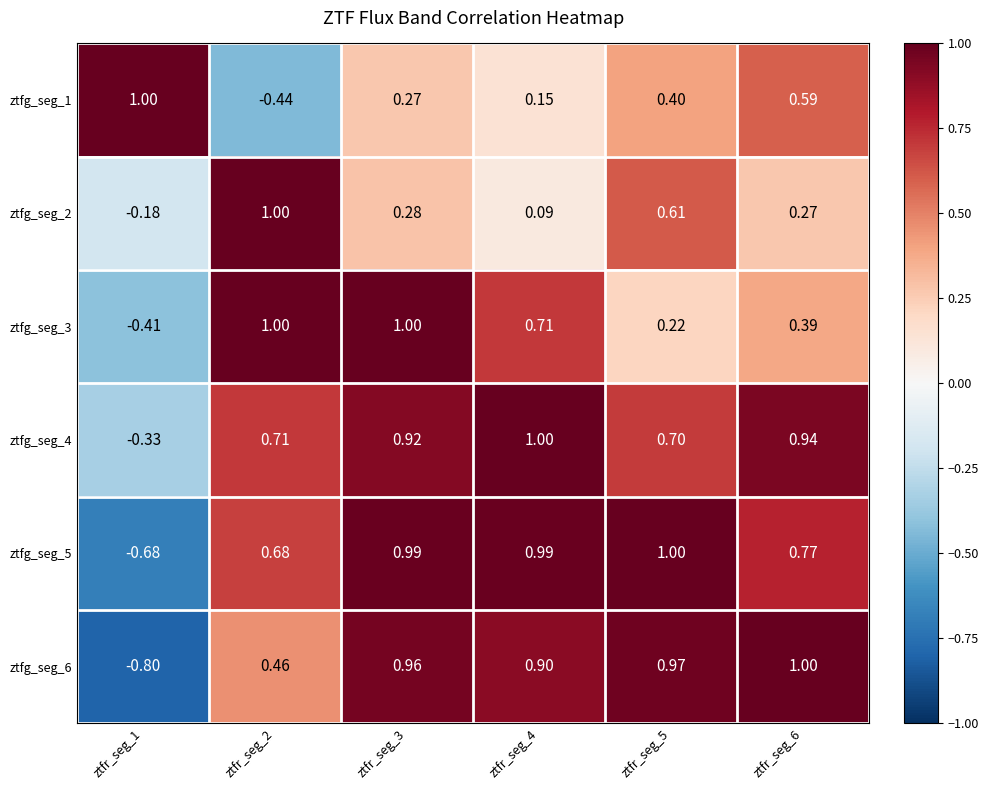

Is the value of ztfg_seg_6 at ztfr_seg_1 greater than the value of ztfg_seg_5 at ztfr_seg_4?

No